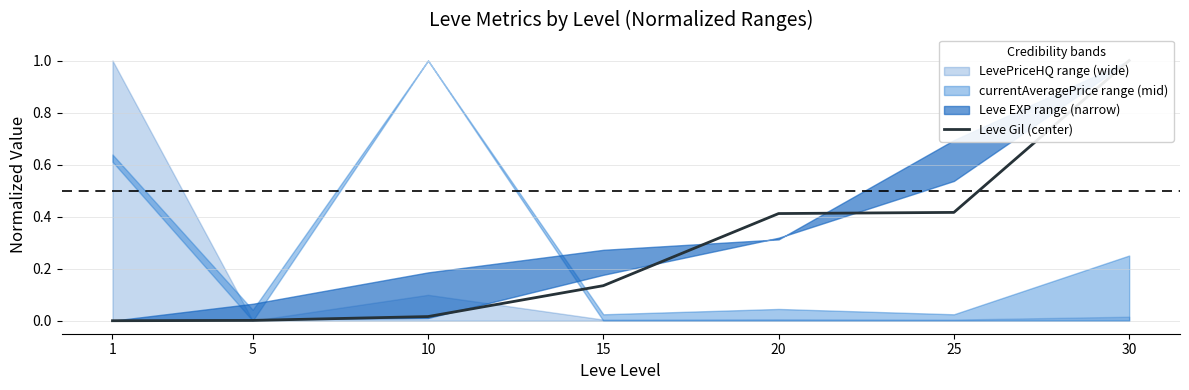

What is the value of the 4th point from the left?

0.1